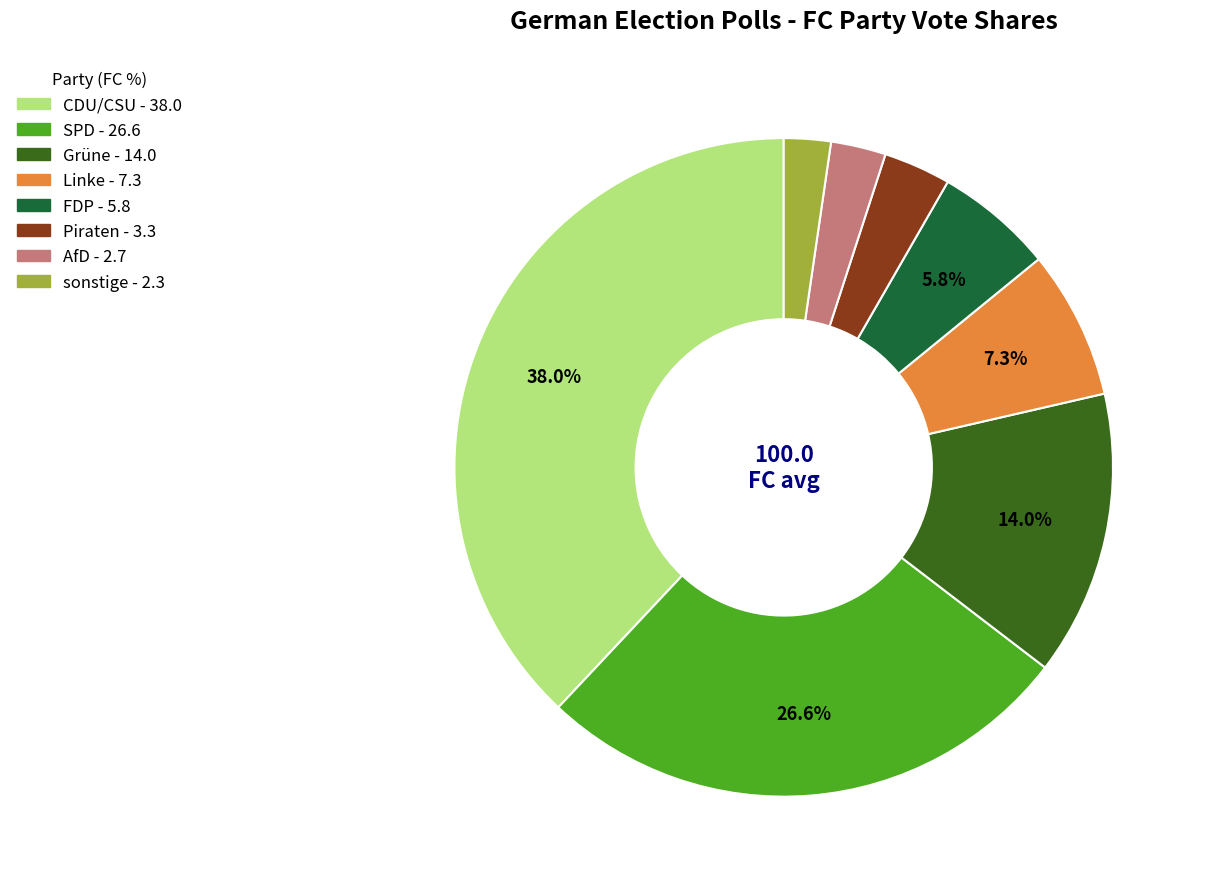

The CDU/CSU slice represents 45% of the pie. True or false?

False